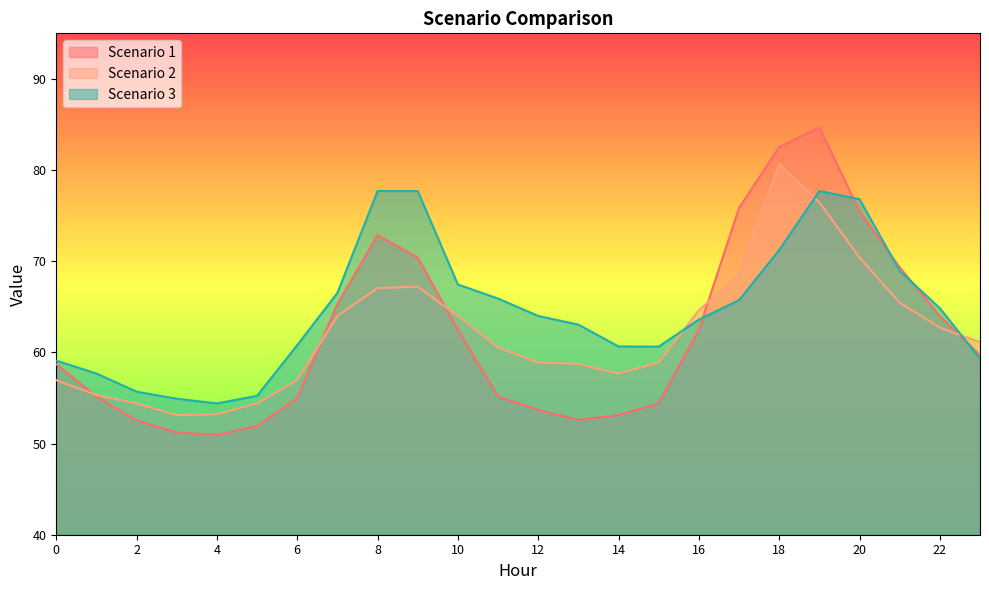

Between 0 and 17, which series saw the biggest shift?

Scenario 1